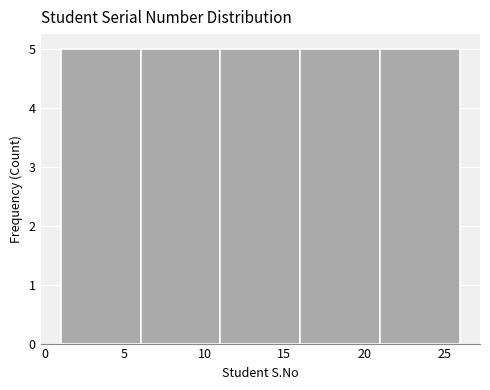

How tall is the bar that spans 1 to 6 on the x-axis? The values are not printed on the chart, so give them approximately, as read against the axis.

5